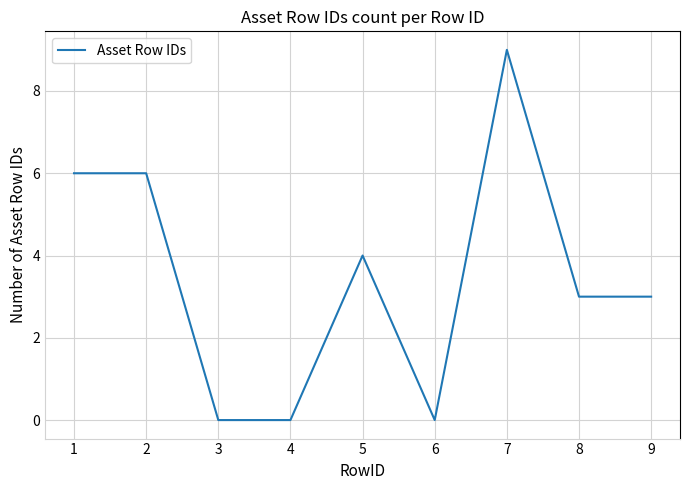

True or false: there are more than 0 points higher than both neighbors.

True